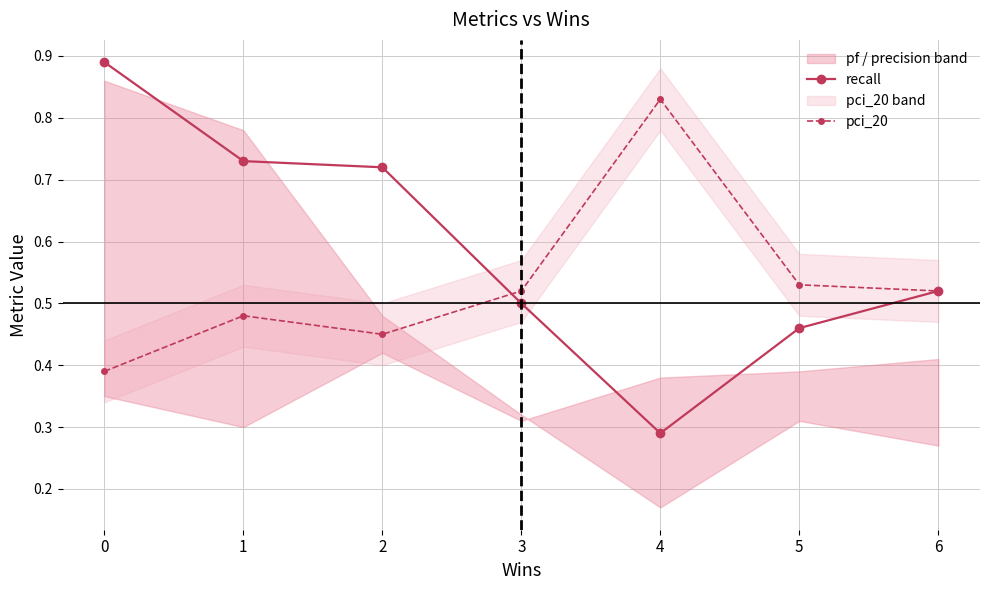

Read the recall value at 0.

0.9